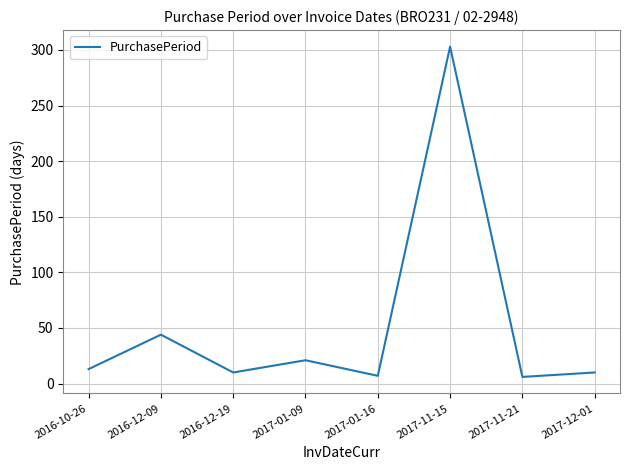

How many values are below 13?

4